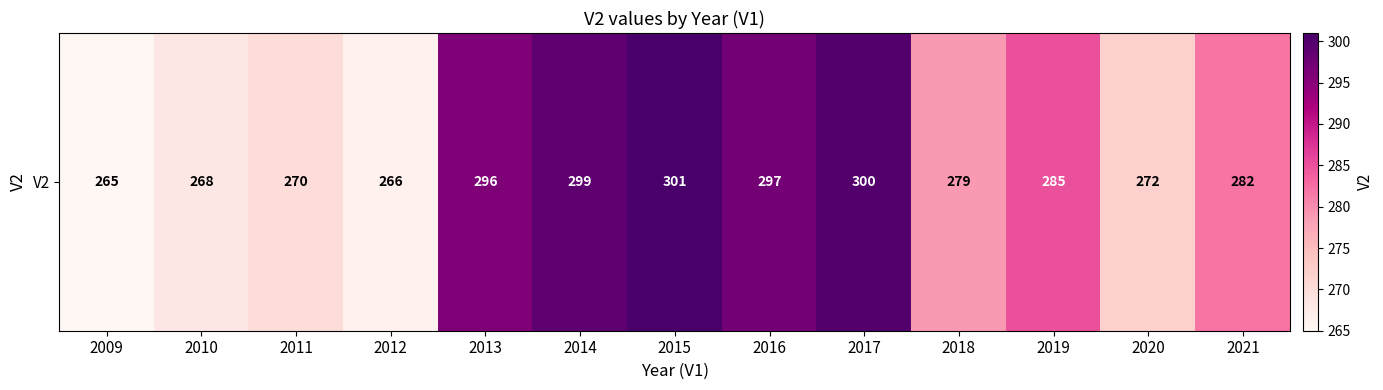

What is the change in value from 2018 to 2020?

-7